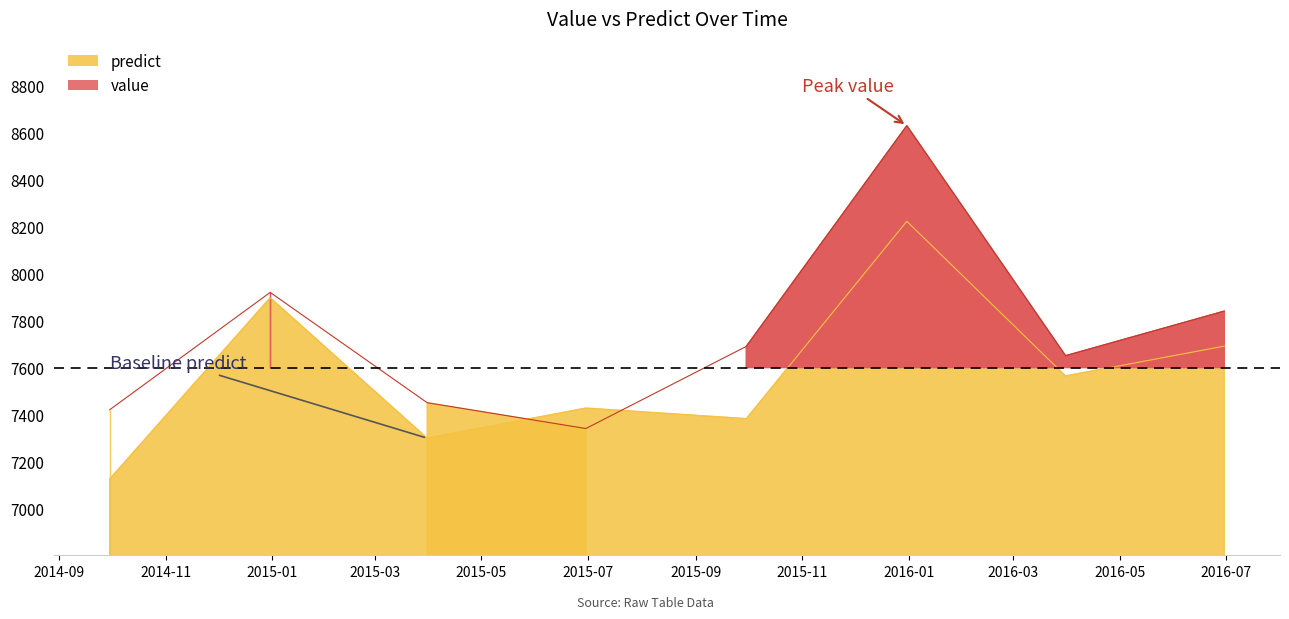

True or false: value and predict intersect in this chart.

True